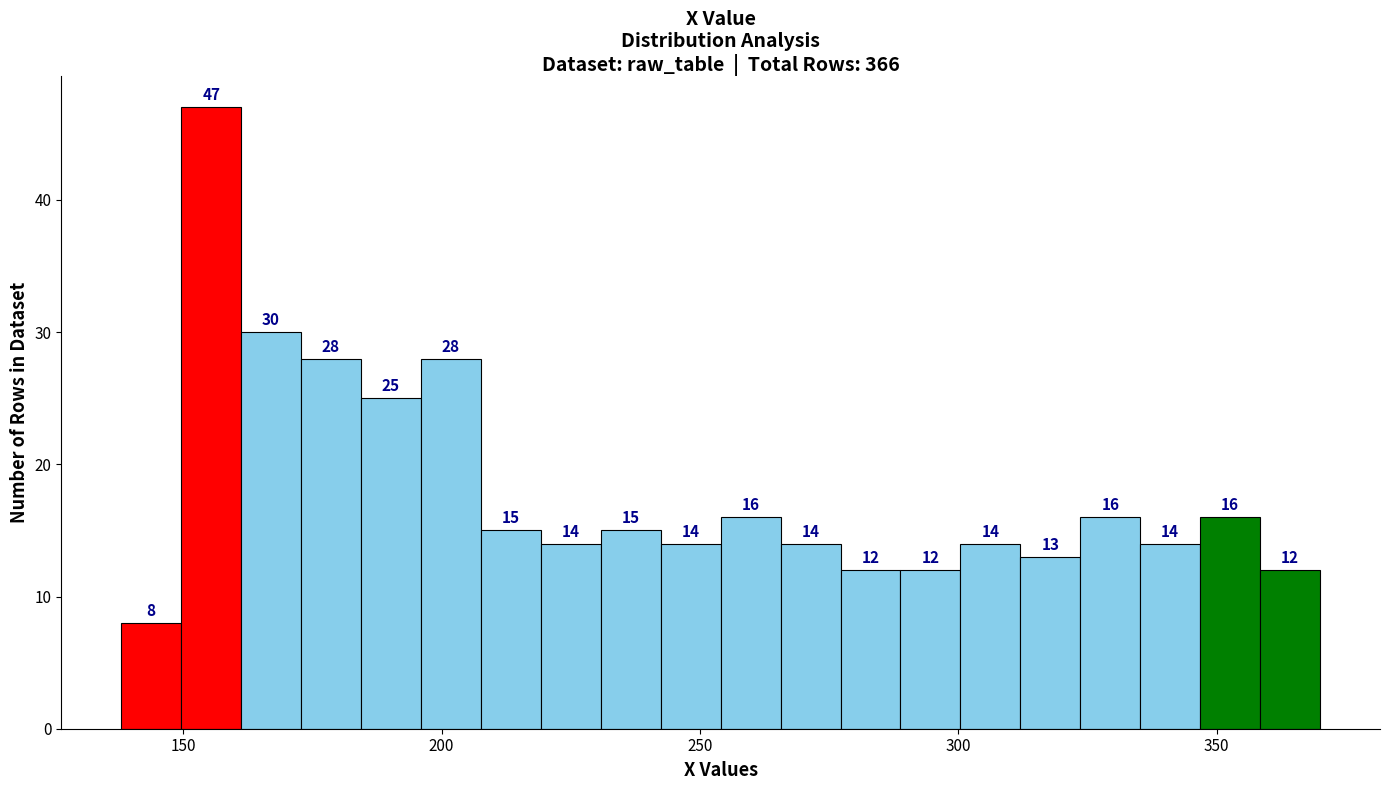

Read against the x-axis, roughly where is the centre of the tallest bar?

155